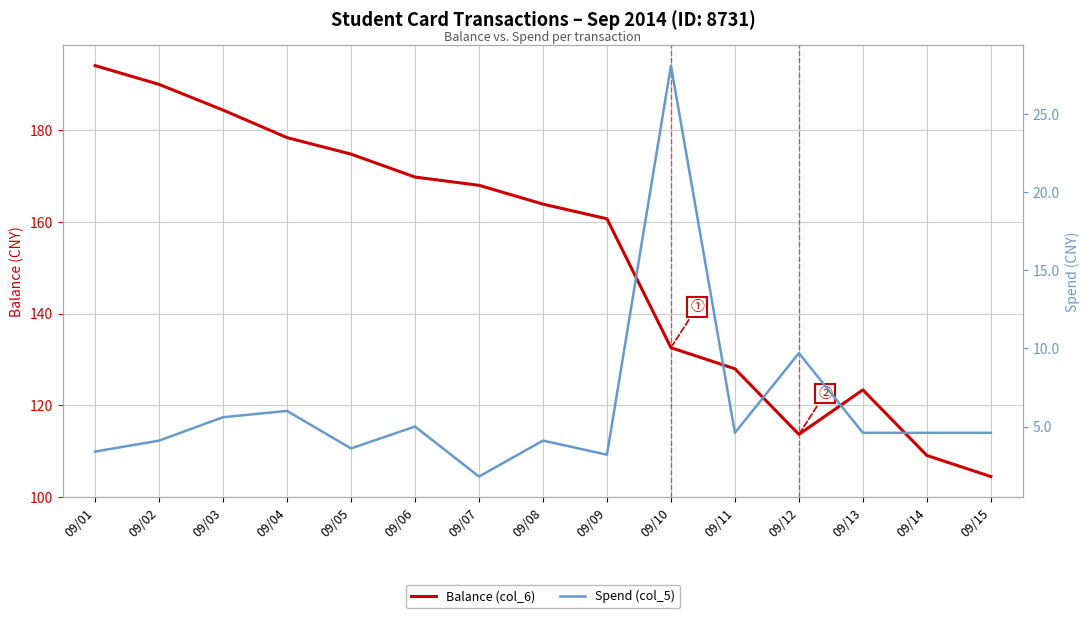

What is the difference between the maximum and second lowest values in the Spend (col_5) series?

24.9